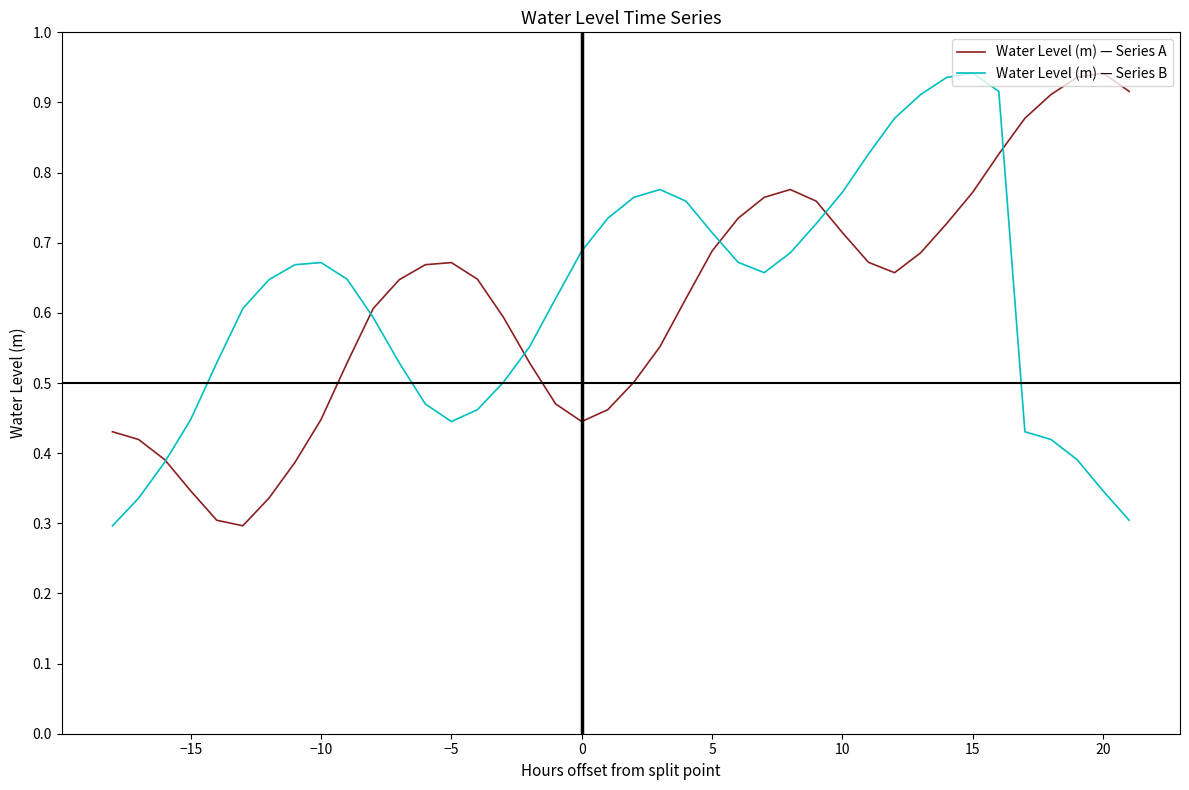

How many lines are shown in the chart?

2